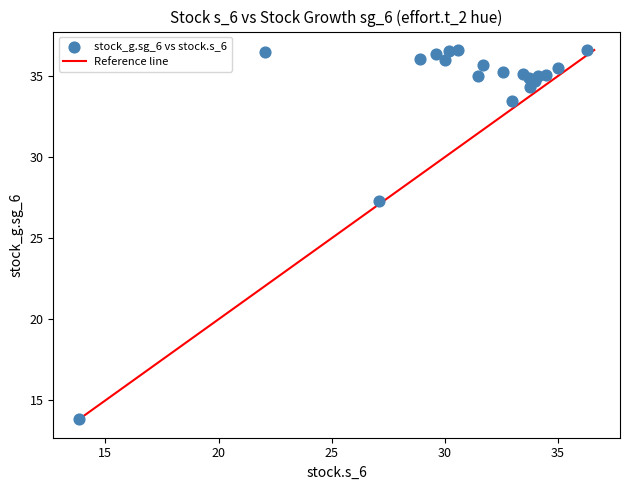

What Y value in the scatter plot is closest to 25?

27.3